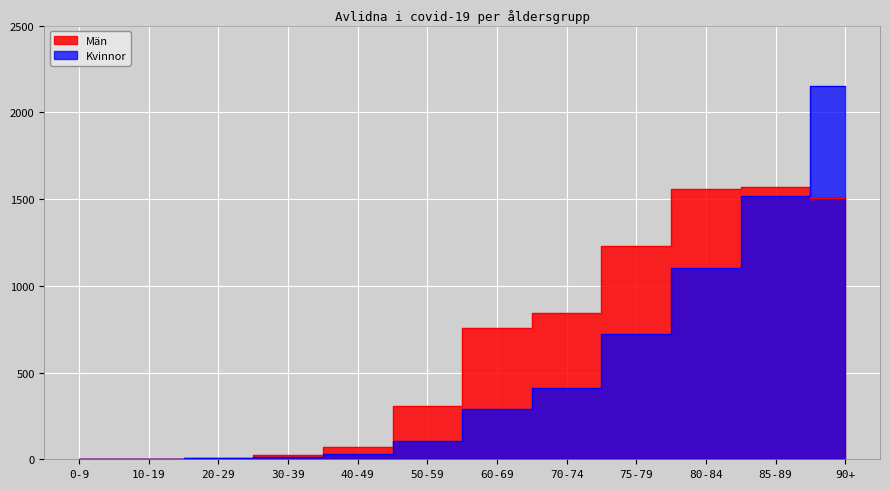

The value of Kvinnor at 90+ is 3721. True or false?

False